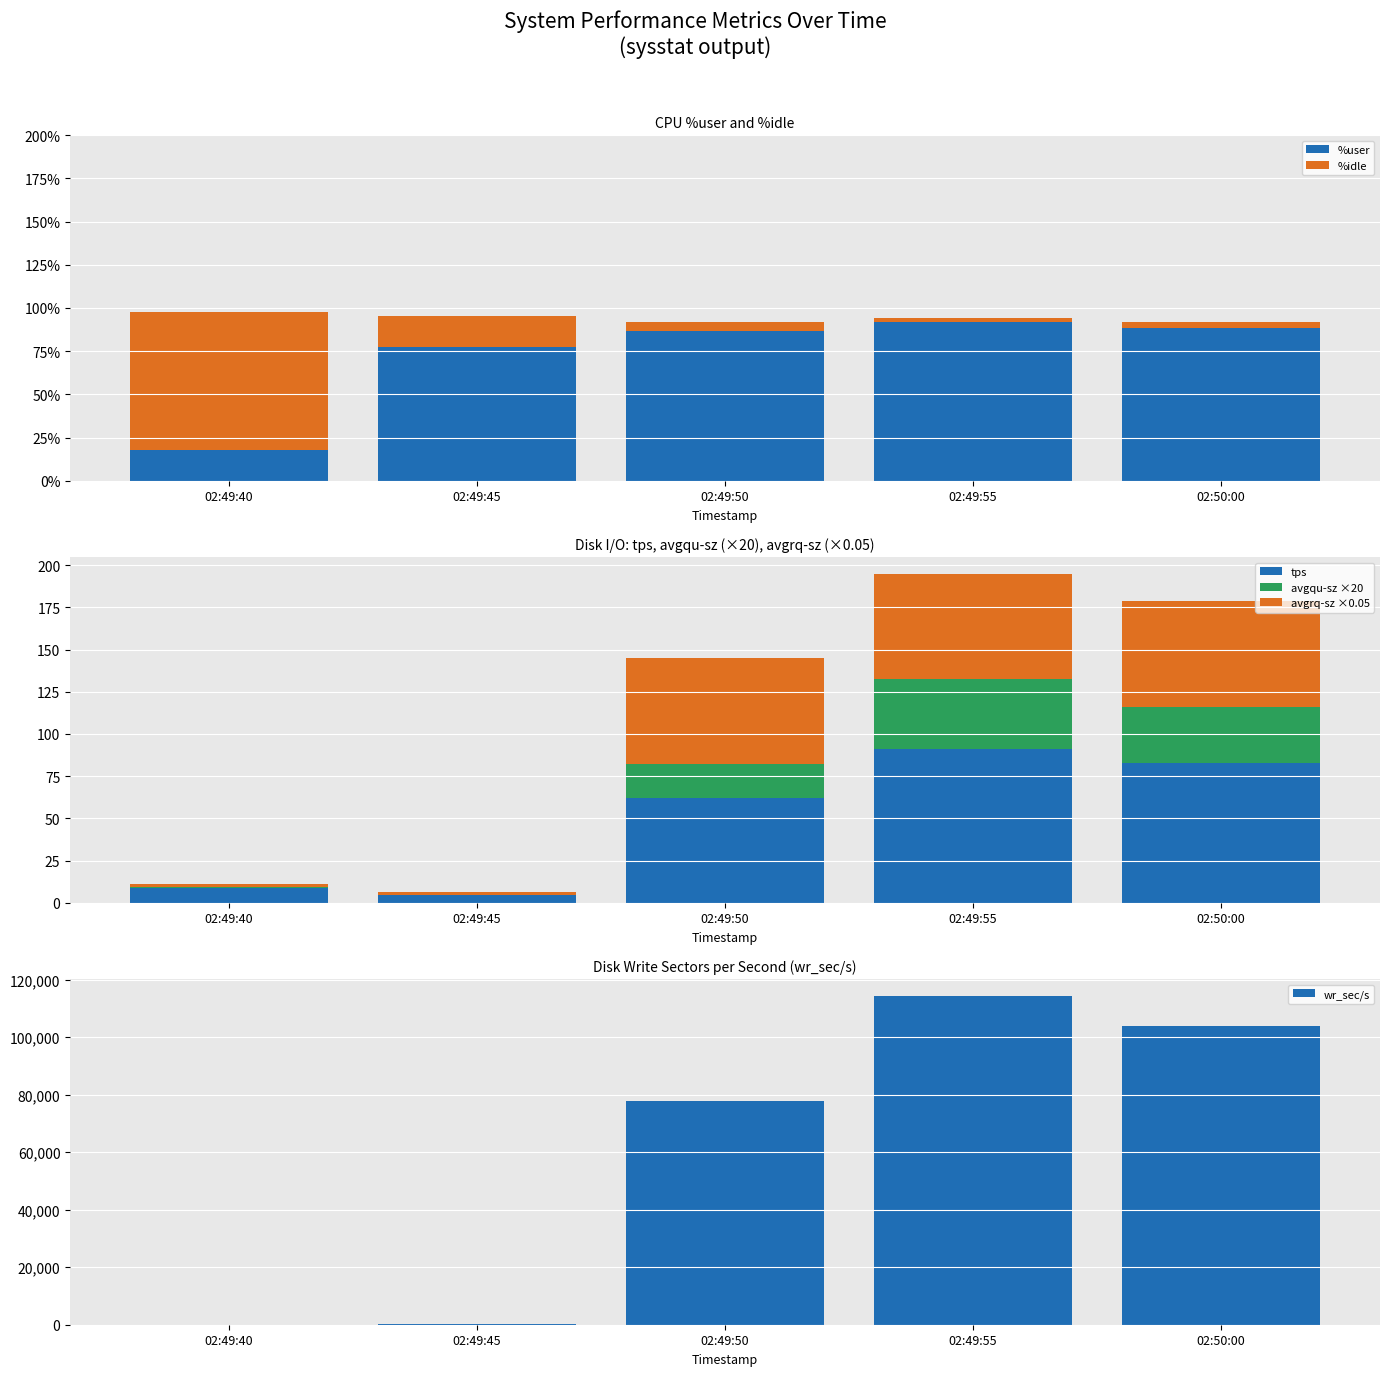

How many categories are shown in the chart?

5